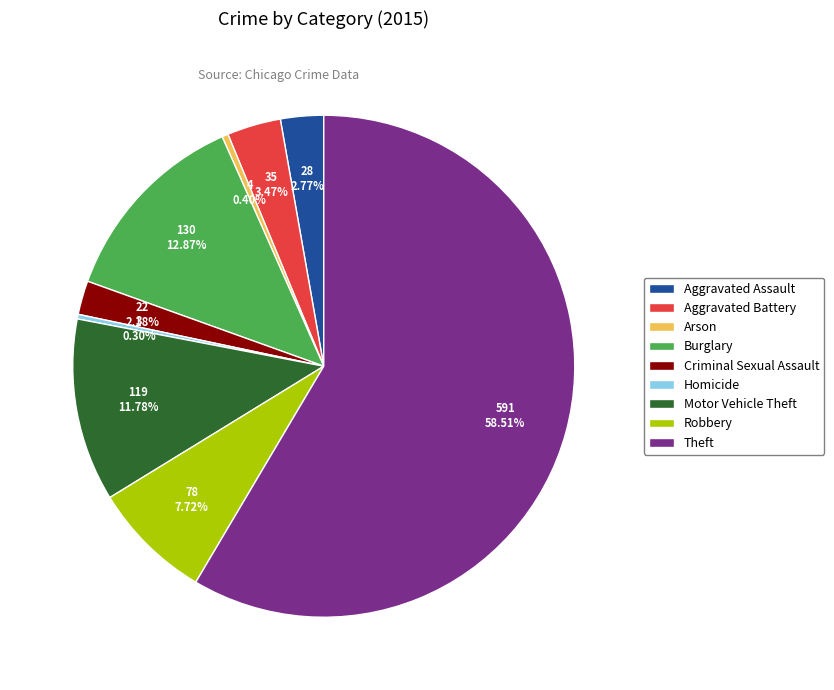

Does any single category account for the majority?

Yes